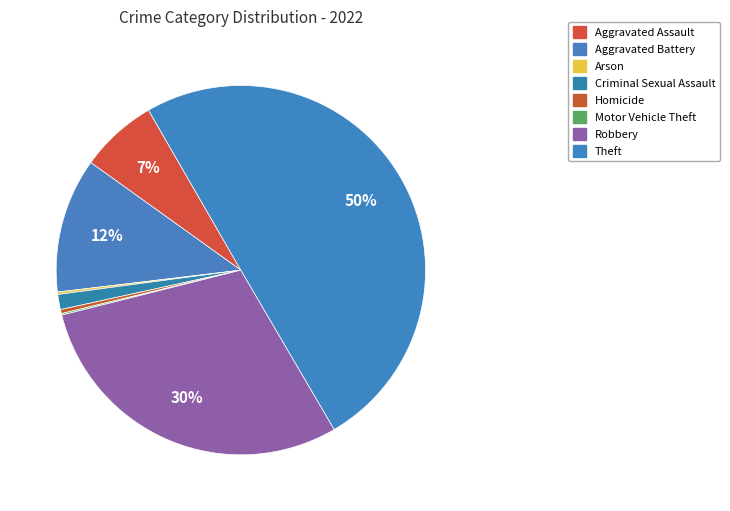

Rank the categories by value from lowest to highest.

Motor Vehicle Theft, Arson, Homicide, Criminal Sexual Assault, Aggravated Assault, Aggravated Battery, Robbery, Theft